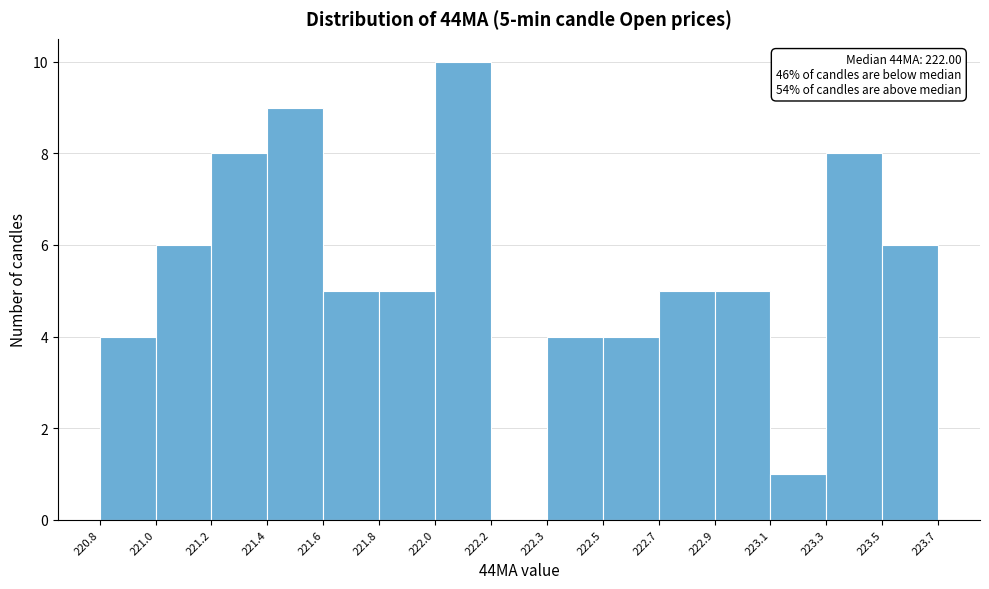

Reading left to right, list all the values displayed in this chart.

220.8=4	221.0=6	221.2=8	221.4=9	221.6=5	221.8=5	222.0=10	222.2=0	222.3=4	222.5=4	222.7=5	222.9=5	223.1=1	223.3=8	223.5=6